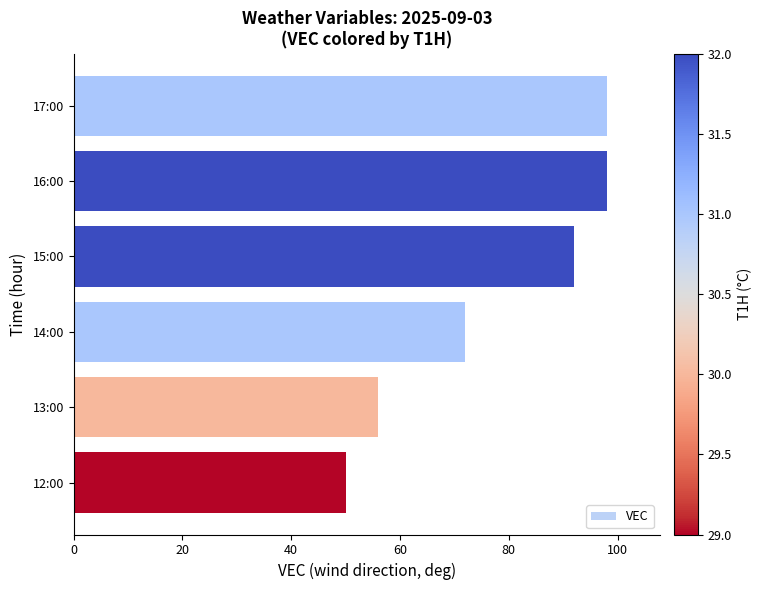

Approximately how many times larger is the value at 15:00 compared to 12:00?

1.8